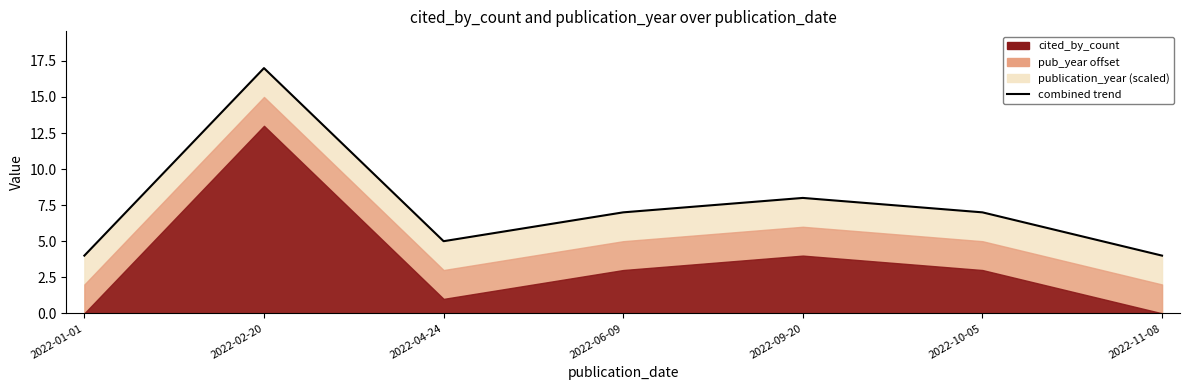

What is the sum of all values?

52